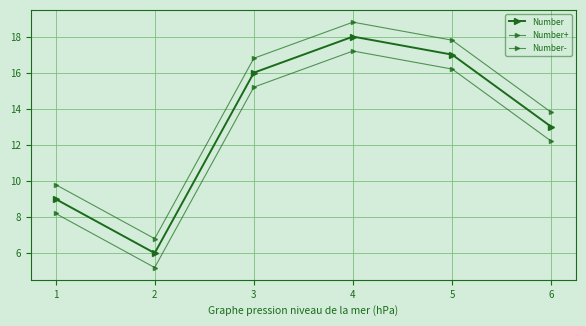

Is this an area chart (filled region under the line)?

No